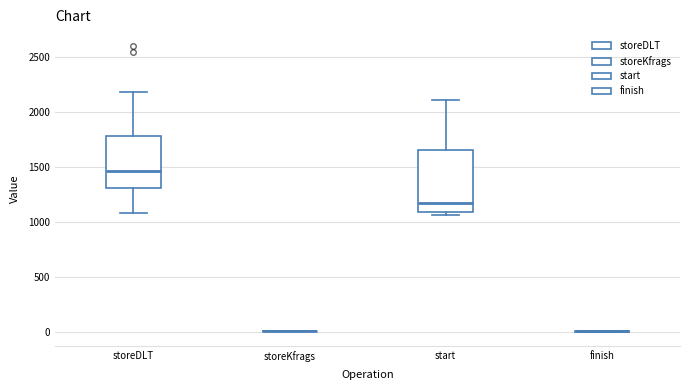

Reading left to right, transcribe this box plot: for each box, give where its median line is, the range the box spans, and where its two whiskers end, as read against the y-axis. The values are not printed on the chart, so give them approximately, as read against the axis.

storeDLT: median 1450, box 1300 to 1800, whiskers 1100 to 2200
storeKfrags: box collapsed to a line at 0, whiskers 0 to 0
start: median 1150, box 1100 to 1650, whiskers 1050 to 2100
finish: box collapsed to a line at 0, whiskers 0 to 0